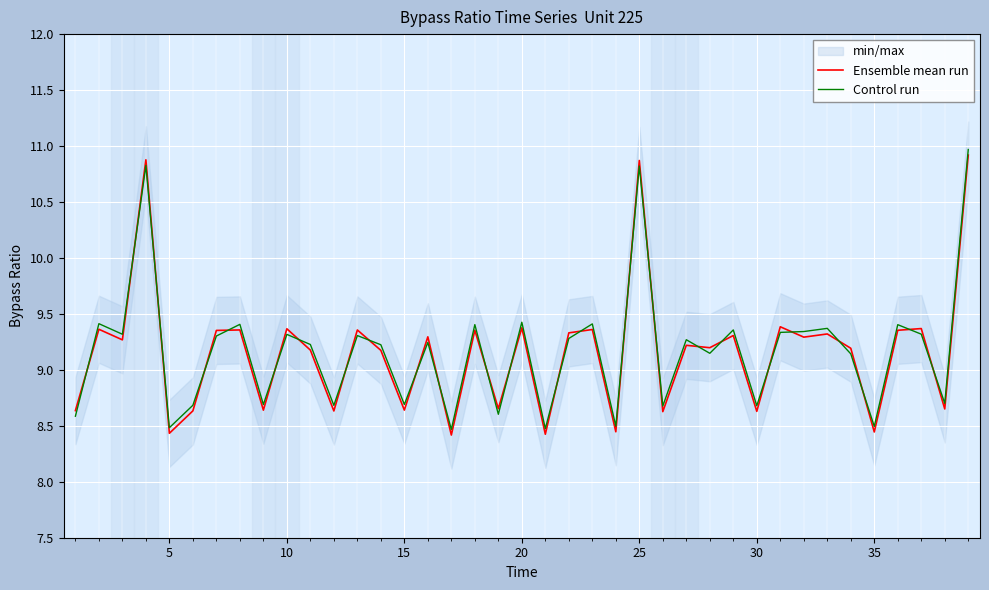

The value of Control run at 25 is 14.3. True or false?

False